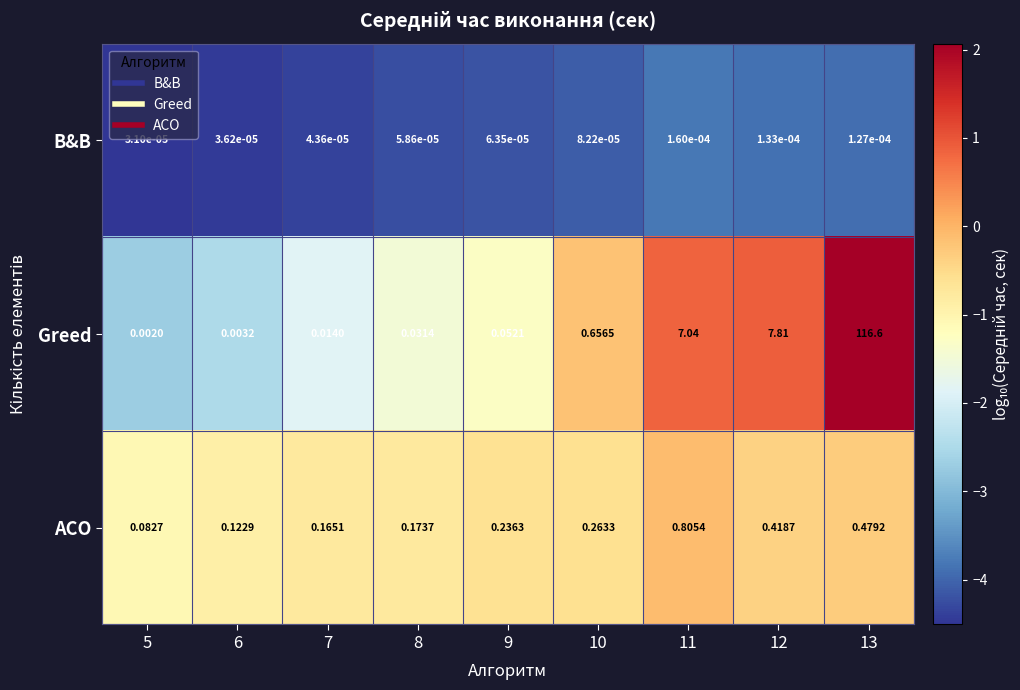

Rank the series by their maximum value, from lowest to highest.

B&B, ACO, Greed